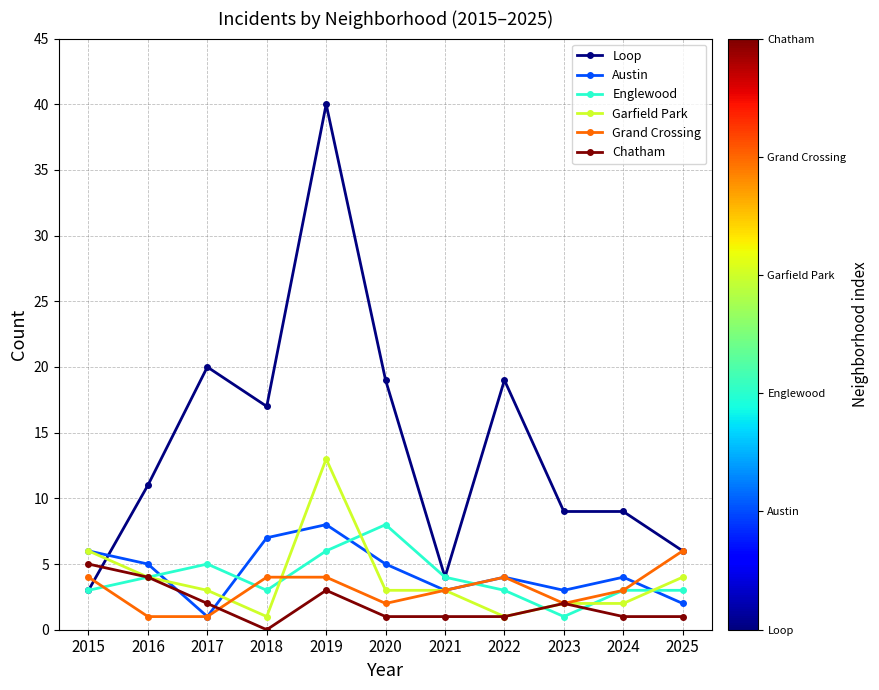

At which label does Chatham reach its minimum?

2018